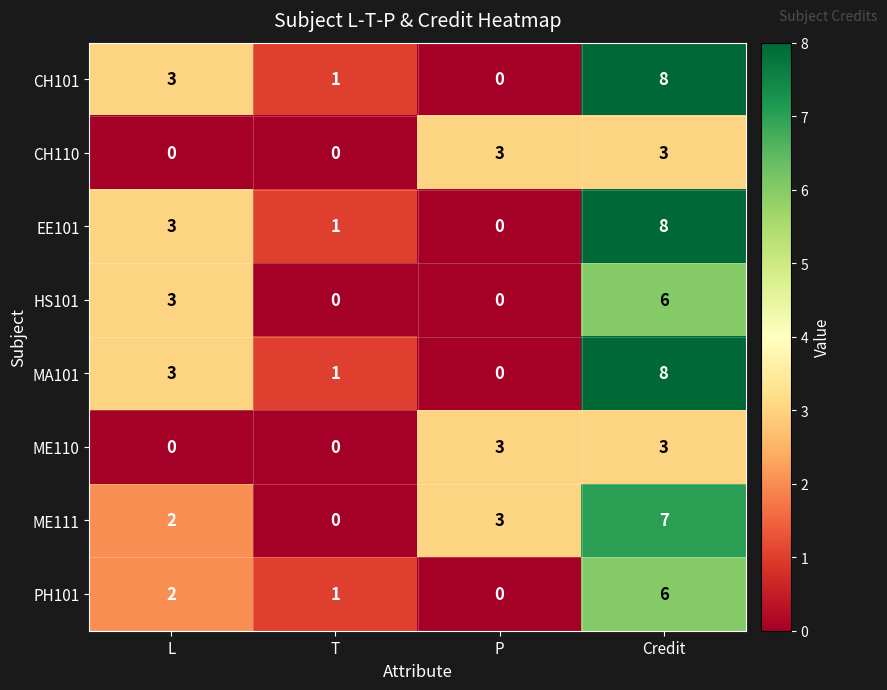

Rank the categories by EE101 value from highest to lowest.

Credit, L, T, P